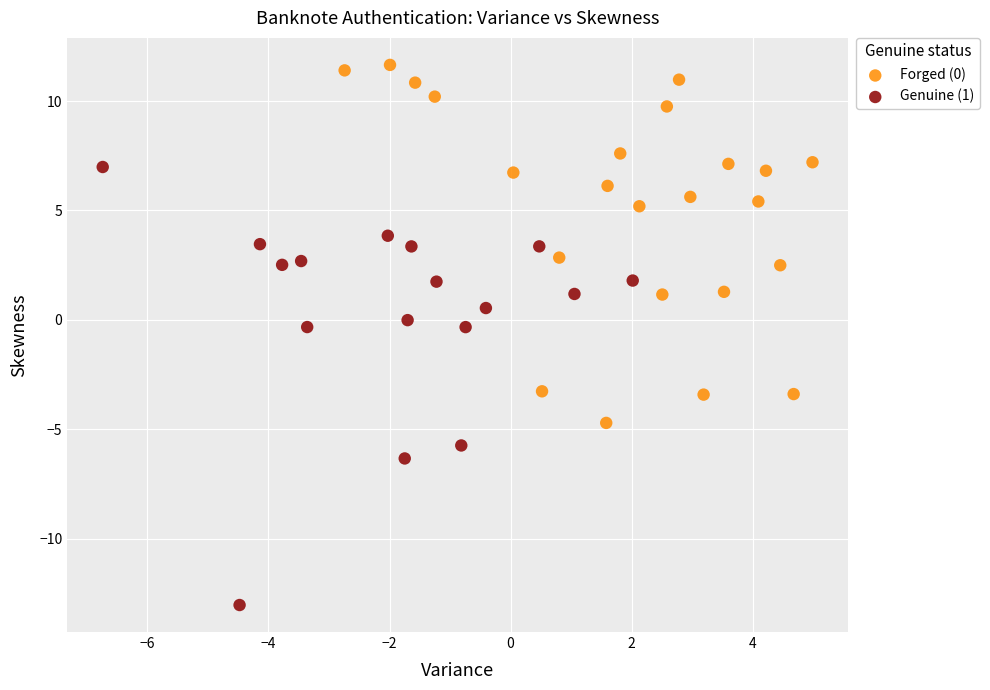

Which series reaches the minimum Y coordinate?

Genuine (1)